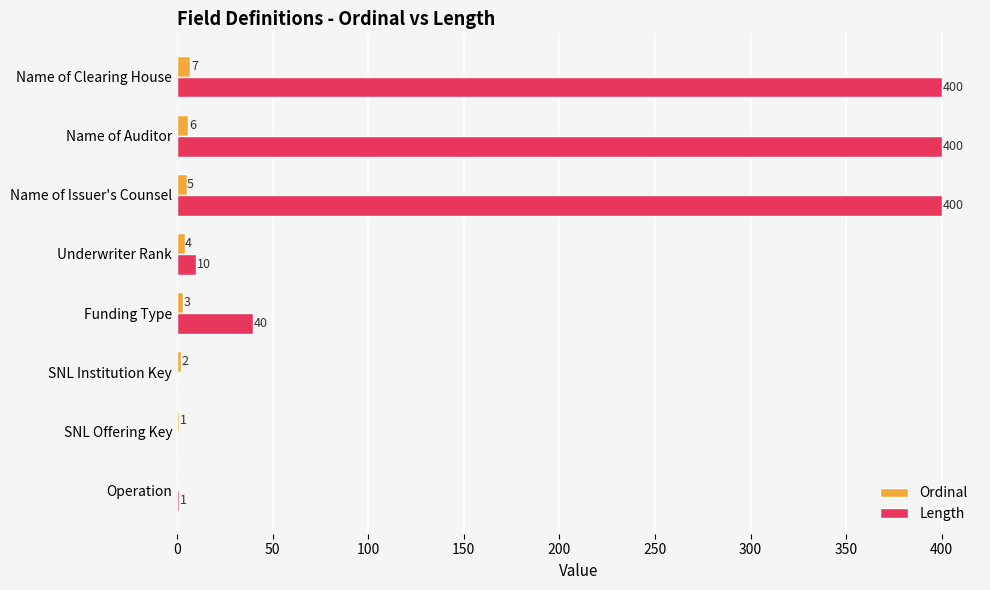

Count the number of categories in the chart.

8